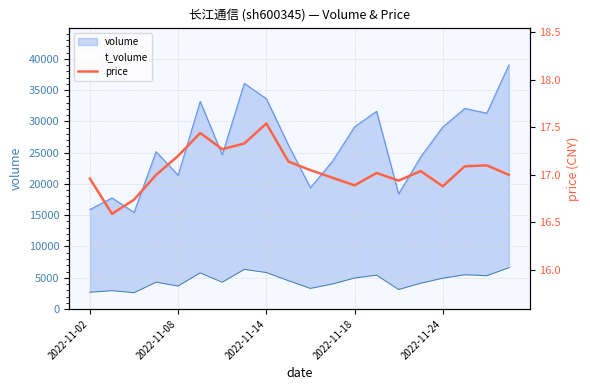

What is the lowest value of the volume series?

15444